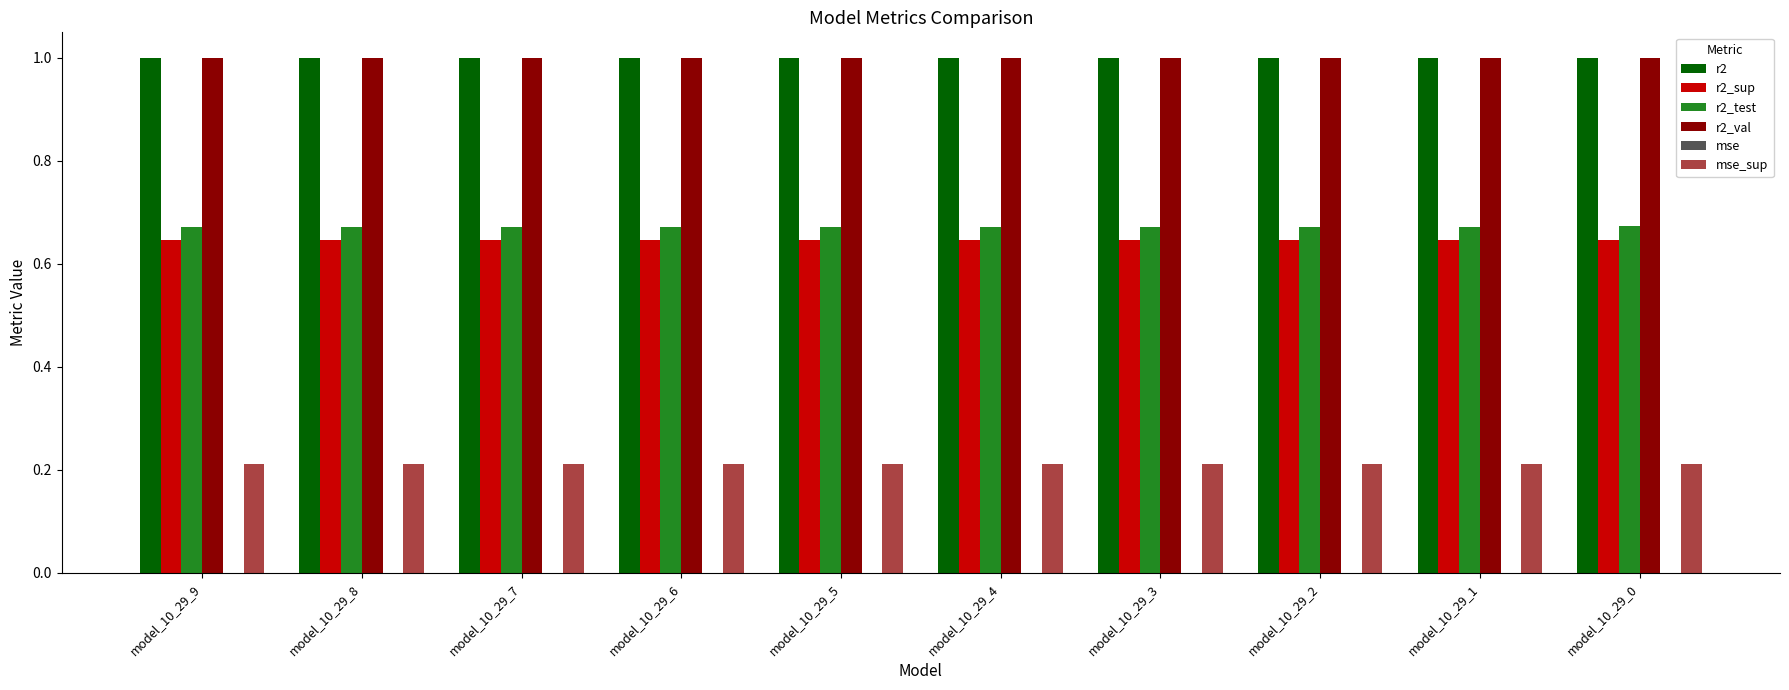

How many r2_sup values are between 0 and 1?

10